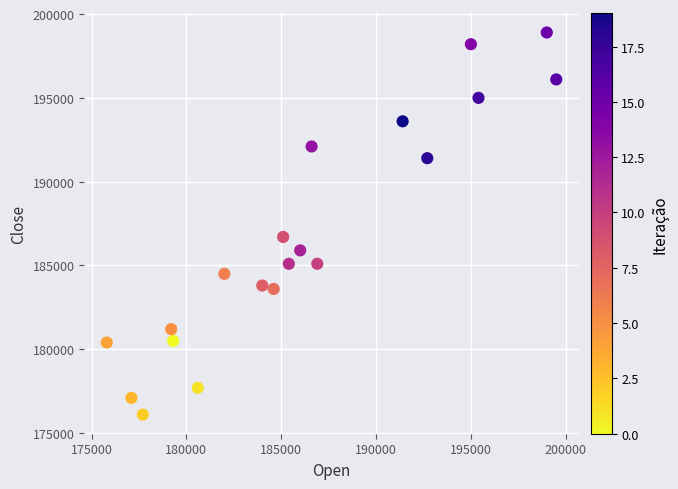

What Y value in the scatter plot is closest to 187500?

186700